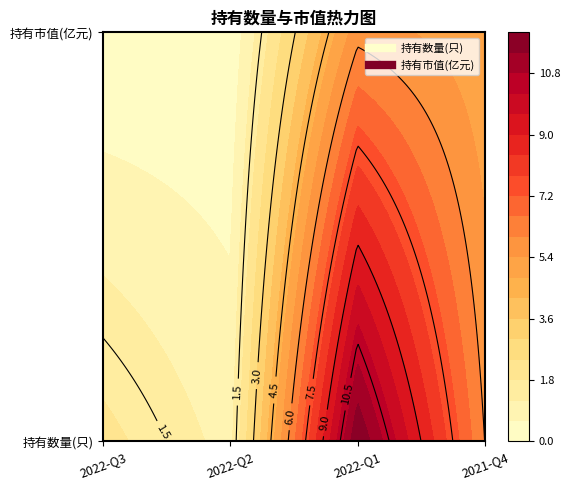

At which label is 持有数量(只) closest to 6?

2021-Q4